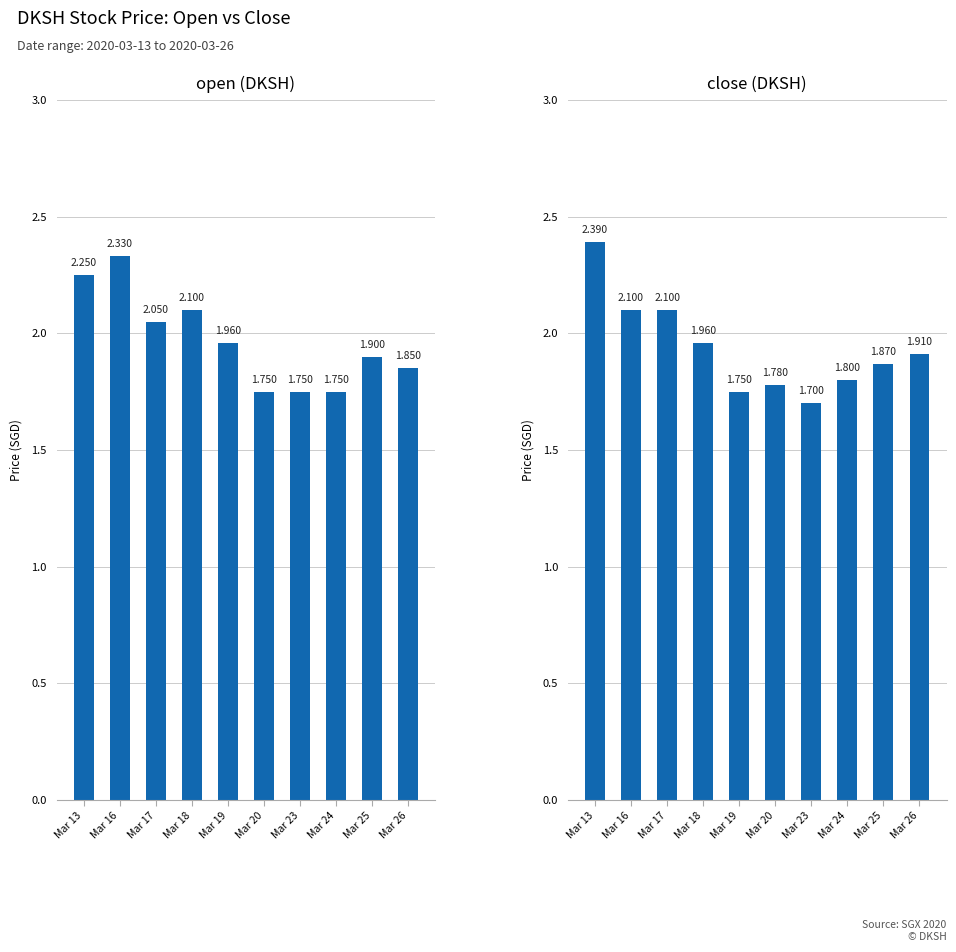

What is the value of the open (DKSH) bar at the 7th from the left?

1.8